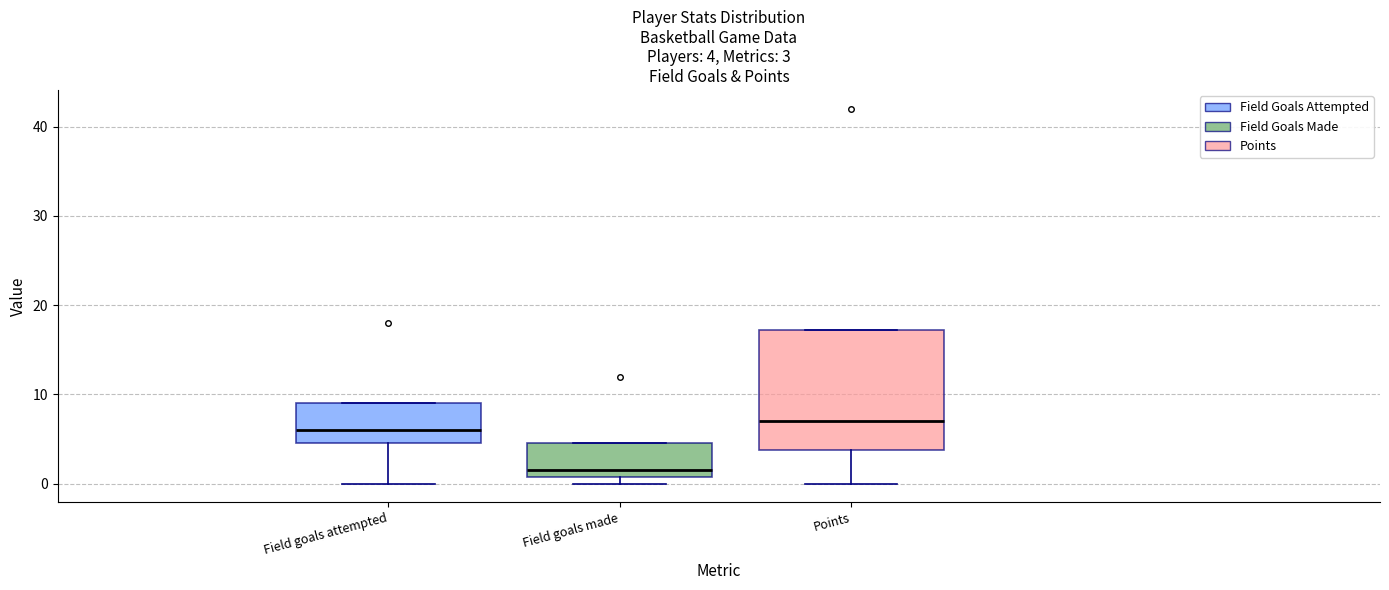

Comparing the boxes themselves (not the whiskers), which one is the tallest?

Points